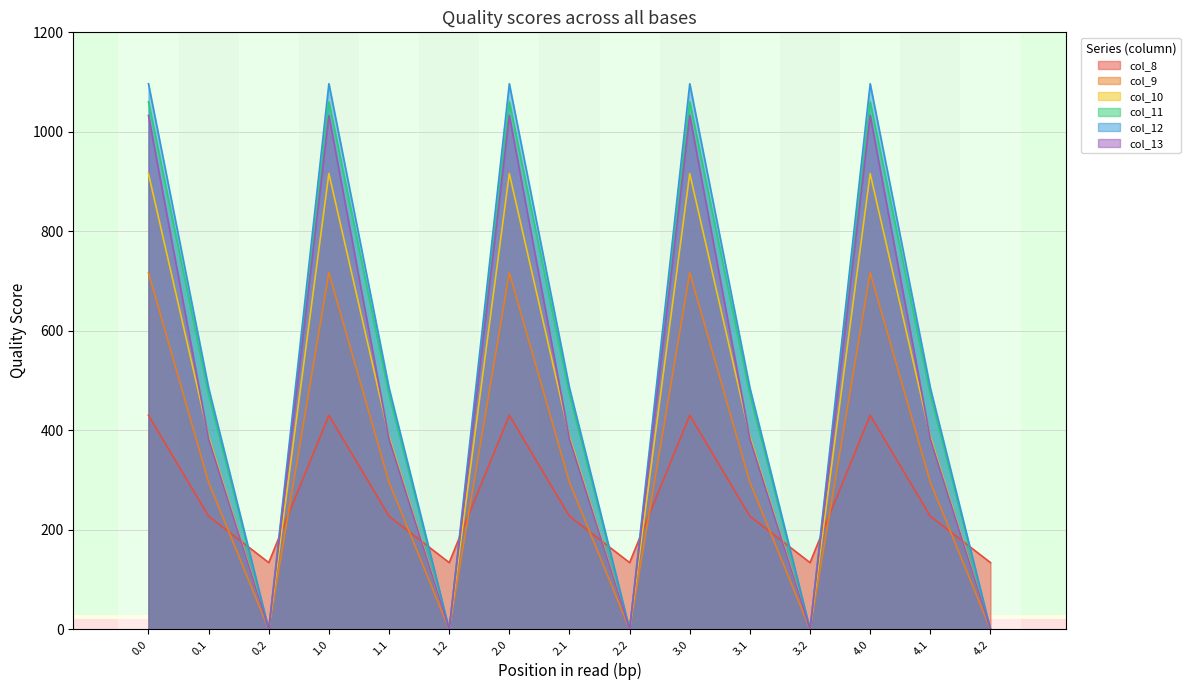

Rank the series at 0.2 from highest to lowest value.

col_8, col_9, col_10, col_11, col_12, col_13